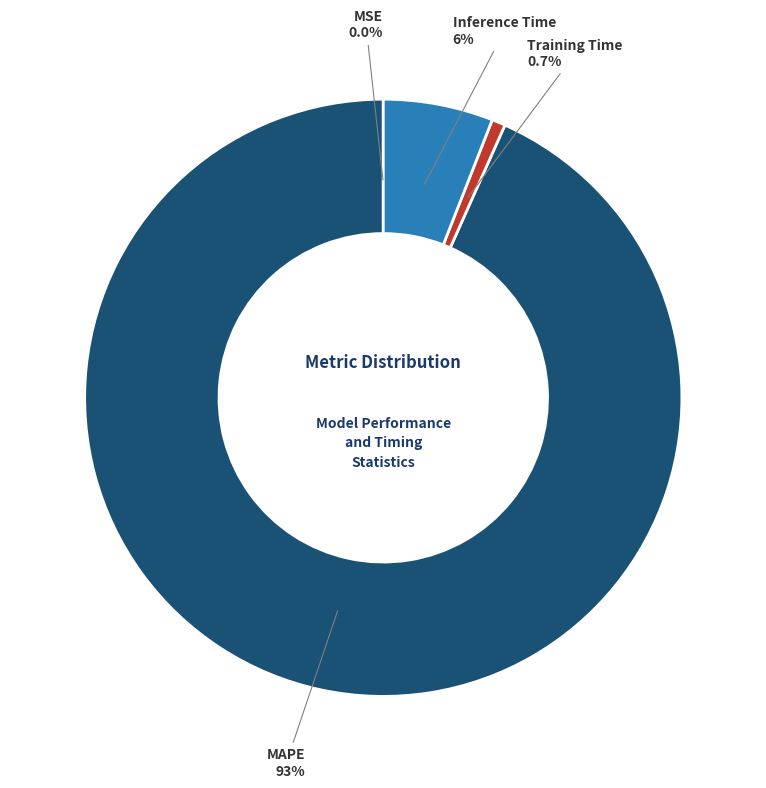

How much of the chart is everything except Training Time?

99.3%